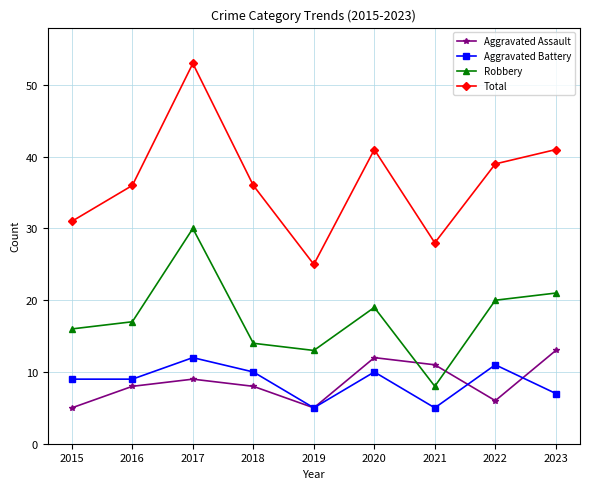

Between 2017 and 2021, which series saw the biggest shift?

Total